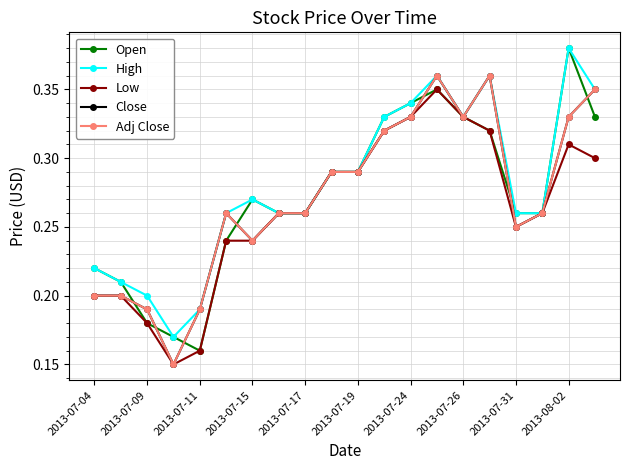

Is this an area chart (filled region under the line)?

No